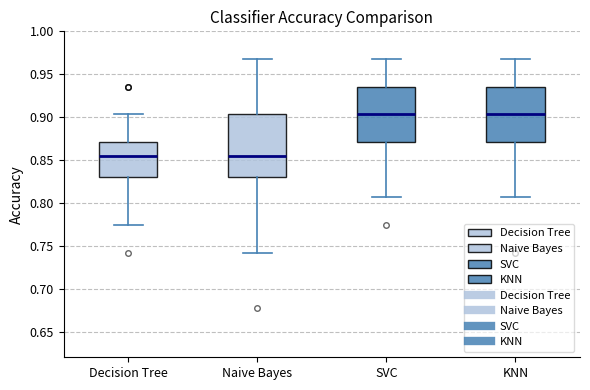

Reading left to right, transcribe this box plot: for each box, give where its median line is, the range the box spans, and where its two whiskers end, as read against the y-axis. The values are not printed on the chart, so give them approximately, as read against the axis.

Decision Tree: median 0.855, box 0.830 to 0.870, whiskers 0.775 to 0.905
Naive Bayes: median 0.855, box 0.830 to 0.905, whiskers 0.740 to 0.970
SVC: median 0.905, box 0.870 to 0.935, whiskers 0.805 to 0.970
KNN: median 0.905, box 0.870 to 0.935, whiskers 0.805 to 0.970